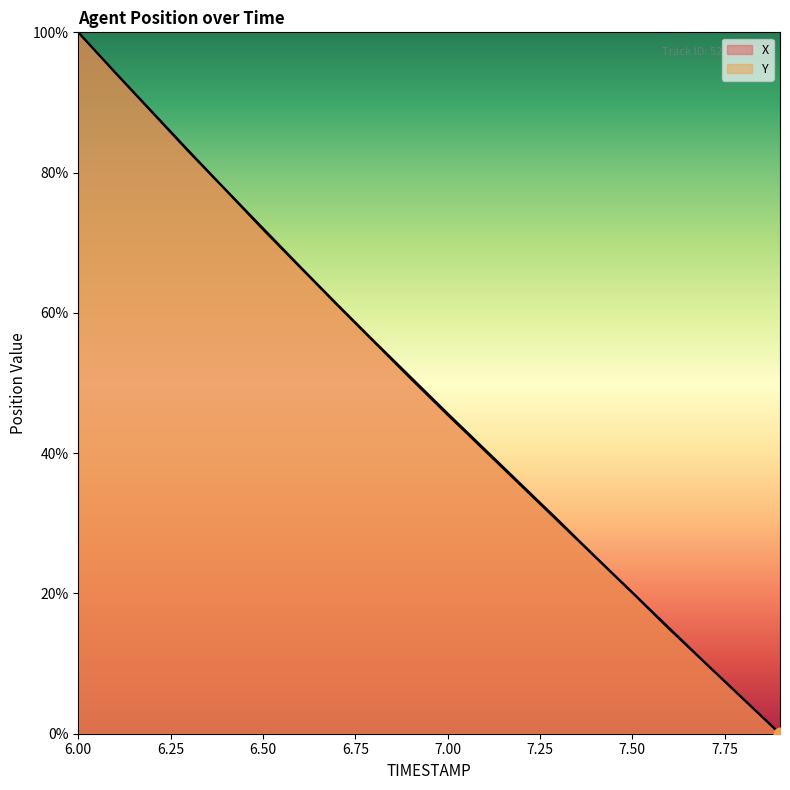

Which series contains the highest Y value?

X